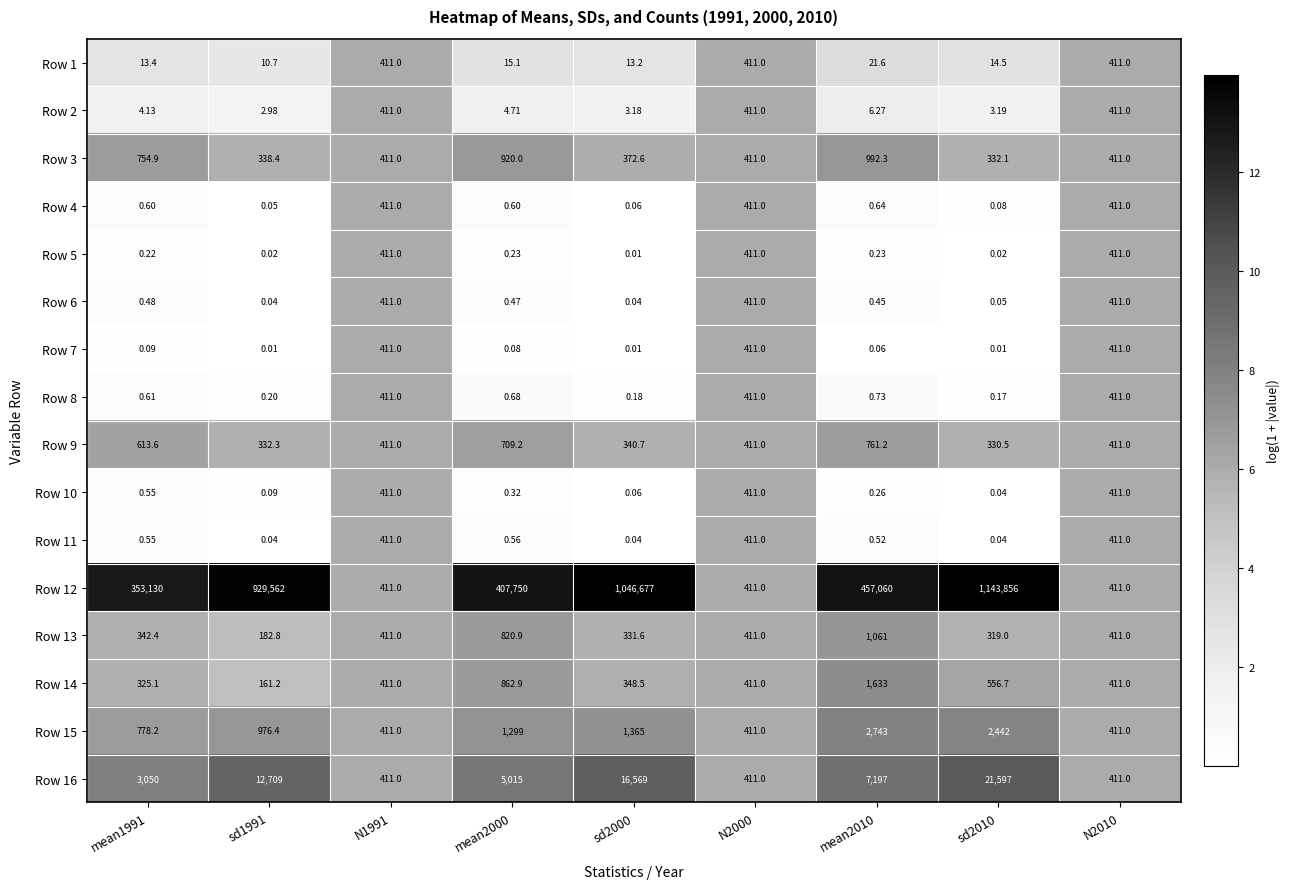

Is the value of Row 8 at N2000 greater than the value of Row 4 at sd2000?

Yes